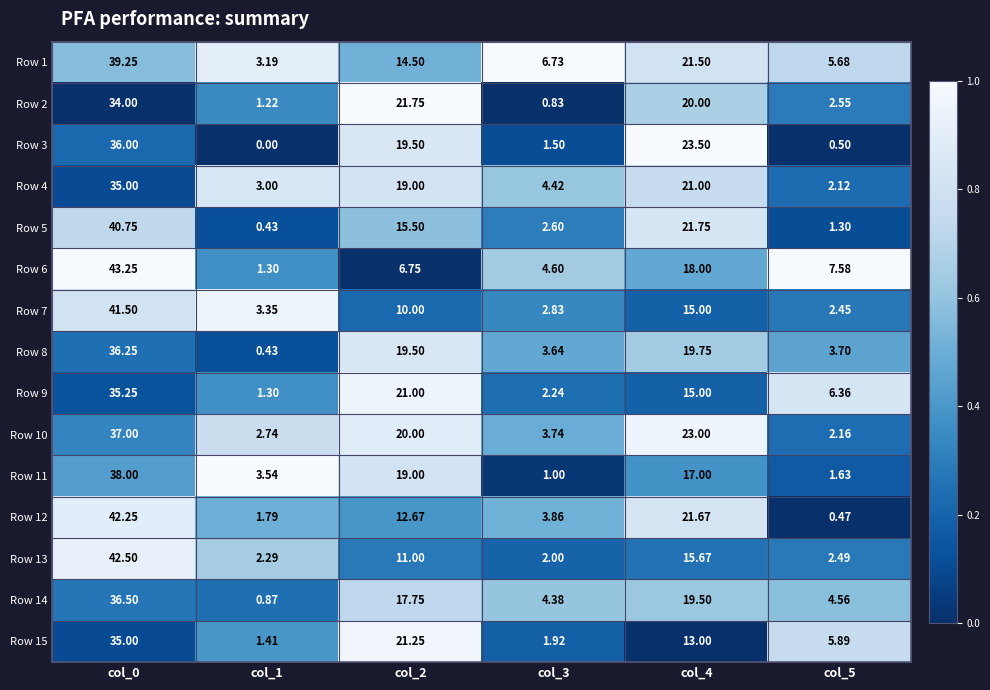

Which series has the widest spread of values?

Row 6